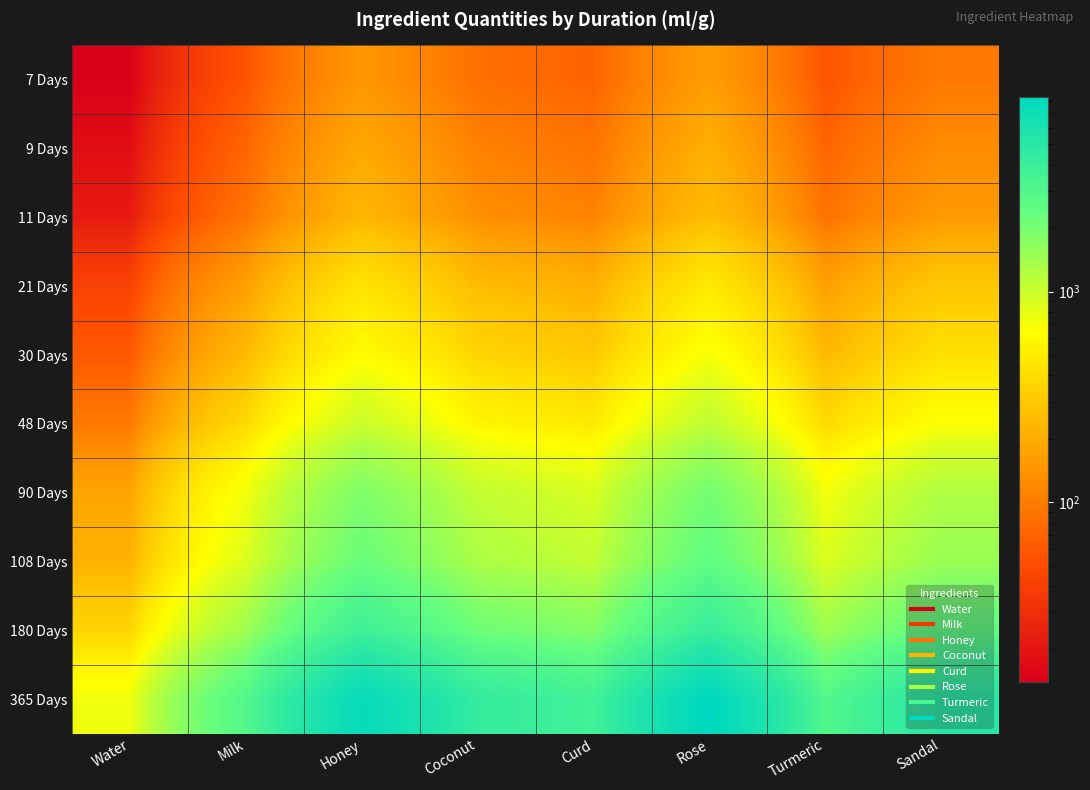

Reading left to right, list all the values displayed in this chart.

7 Days: Water=14	Milk=56	Honey=147	Coconut=84	Curd=70	Rose=161	Turmeric=56	Sandal=98
9 Days: Water=18	Milk=72	Honey=189	Coconut=108	Curd=90	Rose=207	Turmeric=72	Sandal=126
11 Days: Water=22	Milk=88	Honey=231	Coconut=132	Curd=110	Rose=253	Turmeric=88	Sandal=154
21 Days: Water=42	Milk=168	Honey=441	Coconut=252	Curd=210	Rose=483	Turmeric=168	Sandal=294
30 Days: Water=60	Milk=240	Honey=630	Coconut=360	Curd=300	Rose=690	Turmeric=240	Sandal=420
48 Days: Water=96	Milk=384	Honey=1008	Coconut=576	Curd=480	Rose=1104	Turmeric=384	Sandal=672
90 Days: Water=180	Milk=720	Honey=1890	Coconut=1080	Curd=900	Rose=2070	Turmeric=720	Sandal=1260
108 Days: Water=216	Milk=864	Honey=2268	Coconut=1296	Curd=1080	Rose=2484	Turmeric=864	Sandal=1512
180 Days: Water=360	Milk=1440	Honey=3780	Coconut=2160	Curd=1800	Rose=4140	Turmeric=1440	Sandal=2520
365 Days: Water=730	Milk=2920	Honey=7665	Coconut=4380	Curd=3650	Rose=8395	Turmeric=2920	Sandal=5110